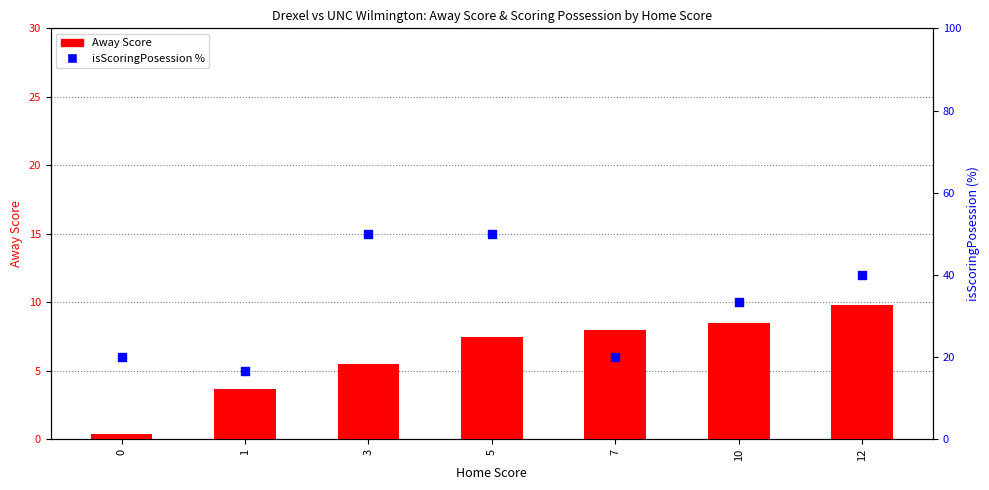

At which category is the sum across all series the highest?

5